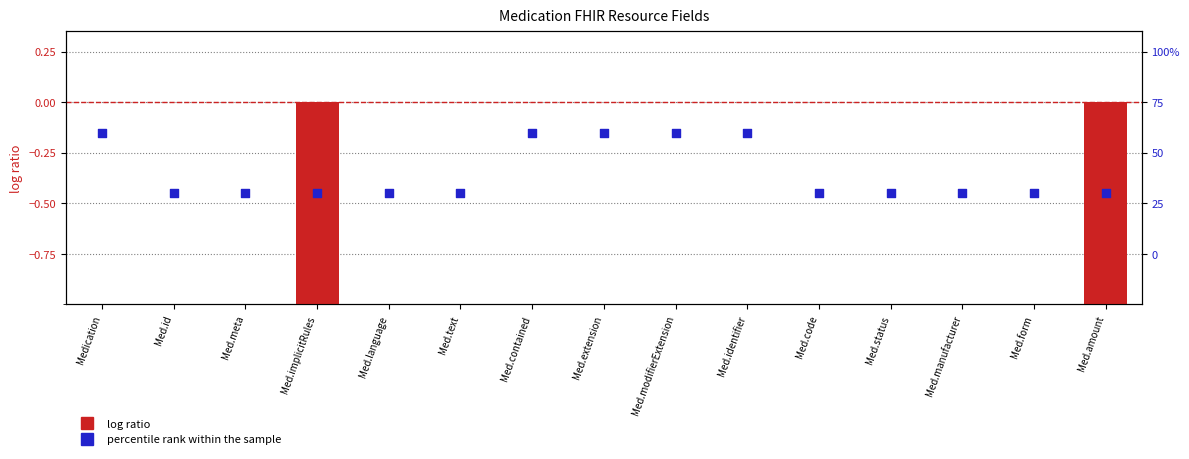

What is the total value across all series at Med.id?

-0.4